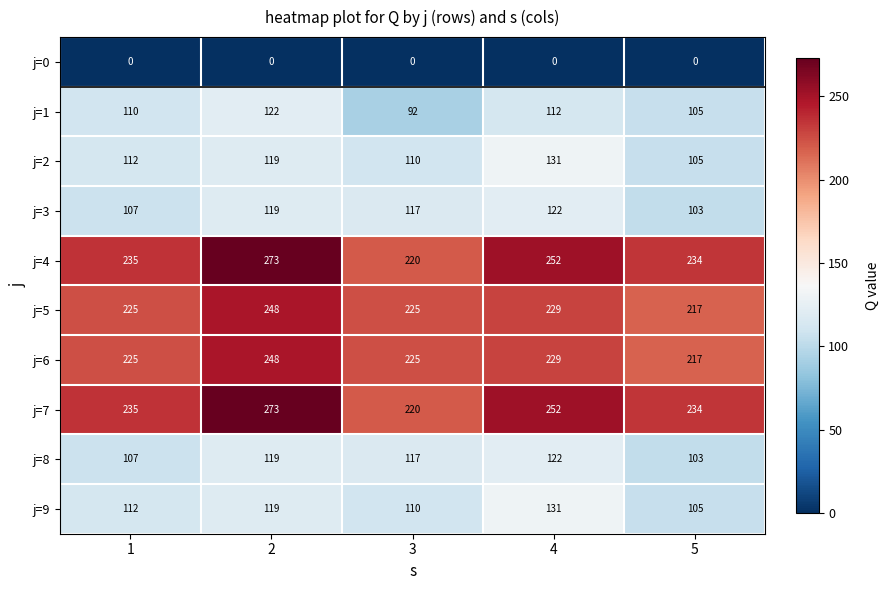

What is the spread (max minus min) of values at 5?

234